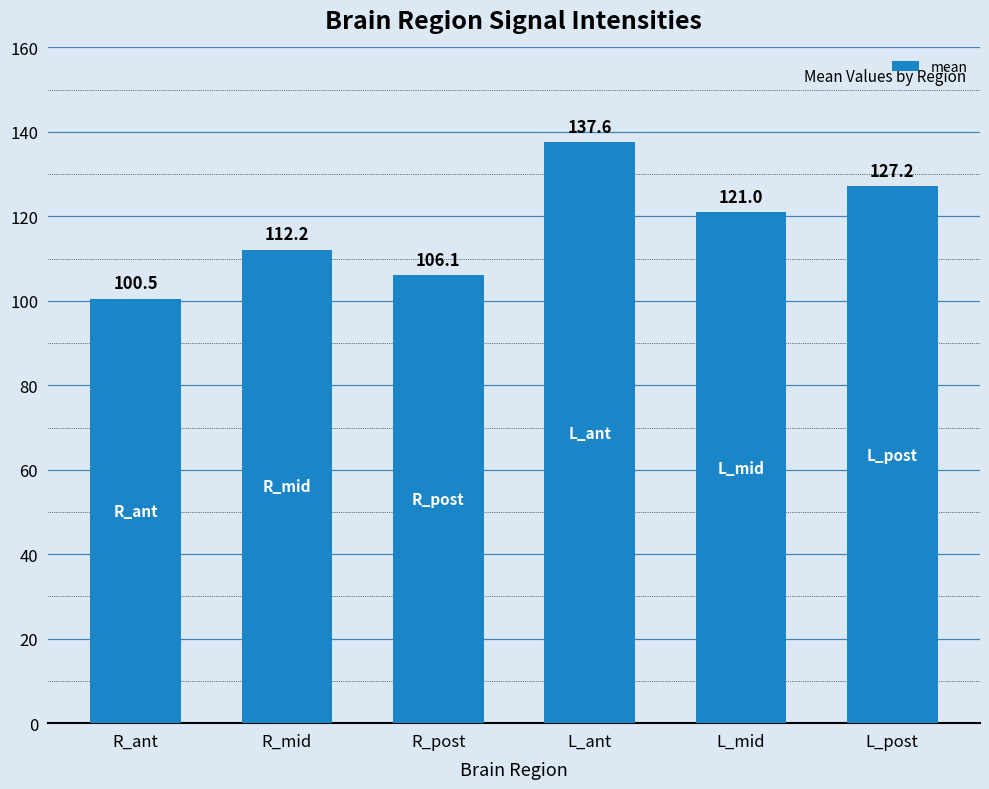

Rank the categories by value from lowest to highest.

R_ant, R_post, R_mid, L_mid, L_post, L_ant